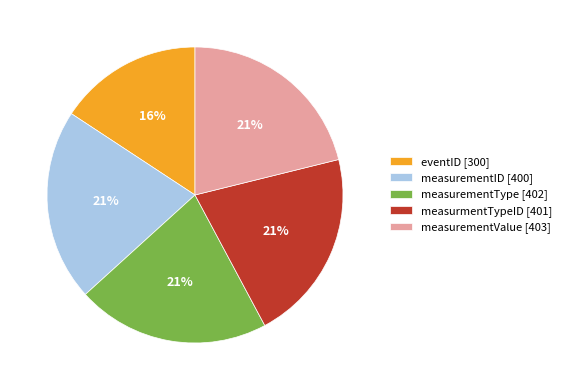

How many segments does this pie chart have?

5